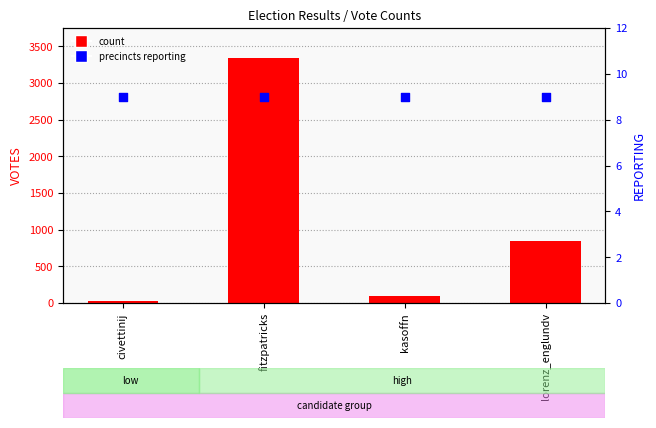

At how many categories does at least one series exceed 2613?

1